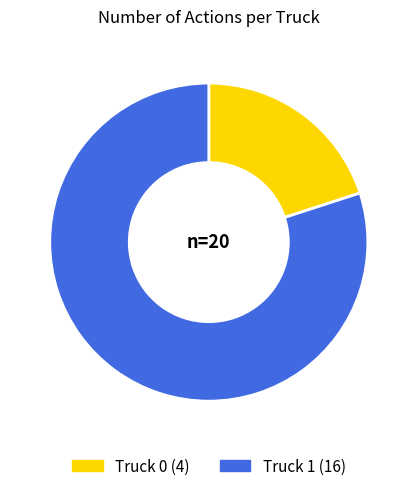

Approximately how many times larger is the value at Truck 1 compared to Truck 0?

4.0